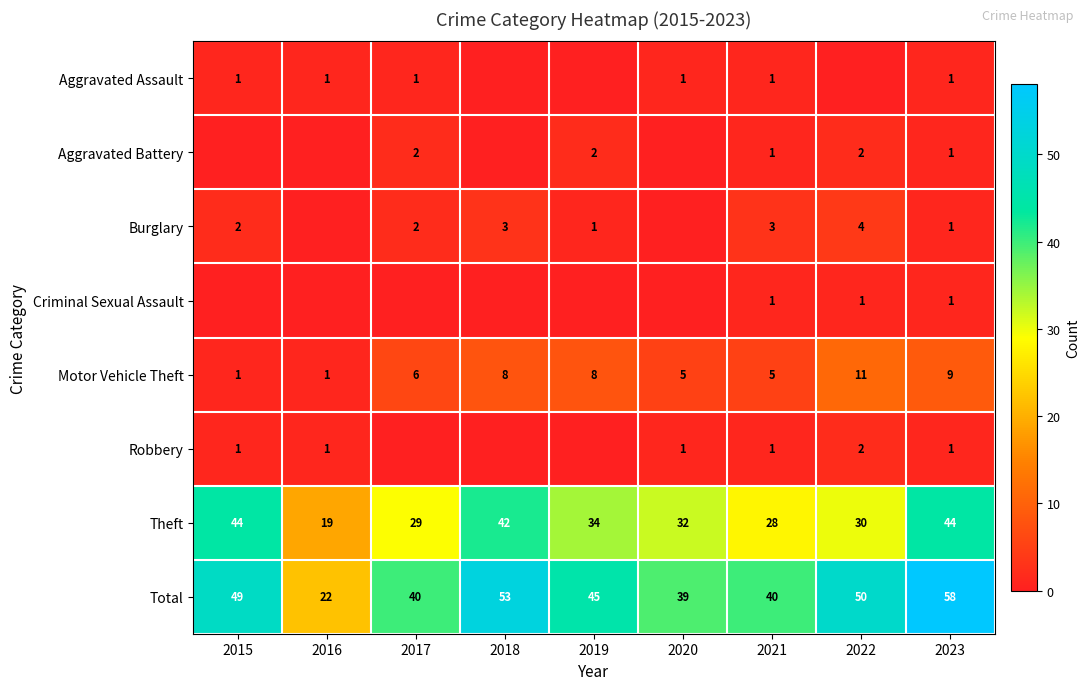

At how many categories does at least one series exceed 26?

8